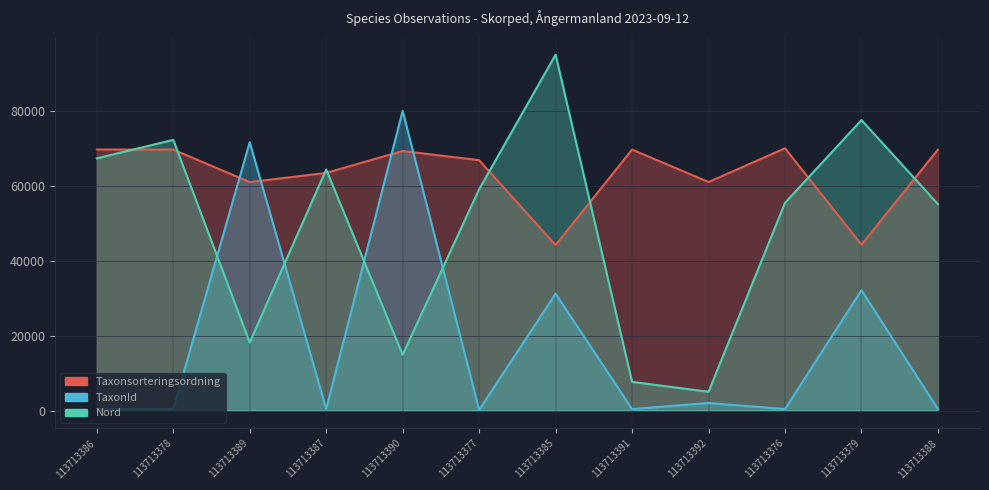

List the labels in order of Nord value, smallest first.

113713392, 113713391, 113713390, 113713389, 113713388, 113713376, 113713377, 113713387, 113713386, 113713378, 113713379, 113713385